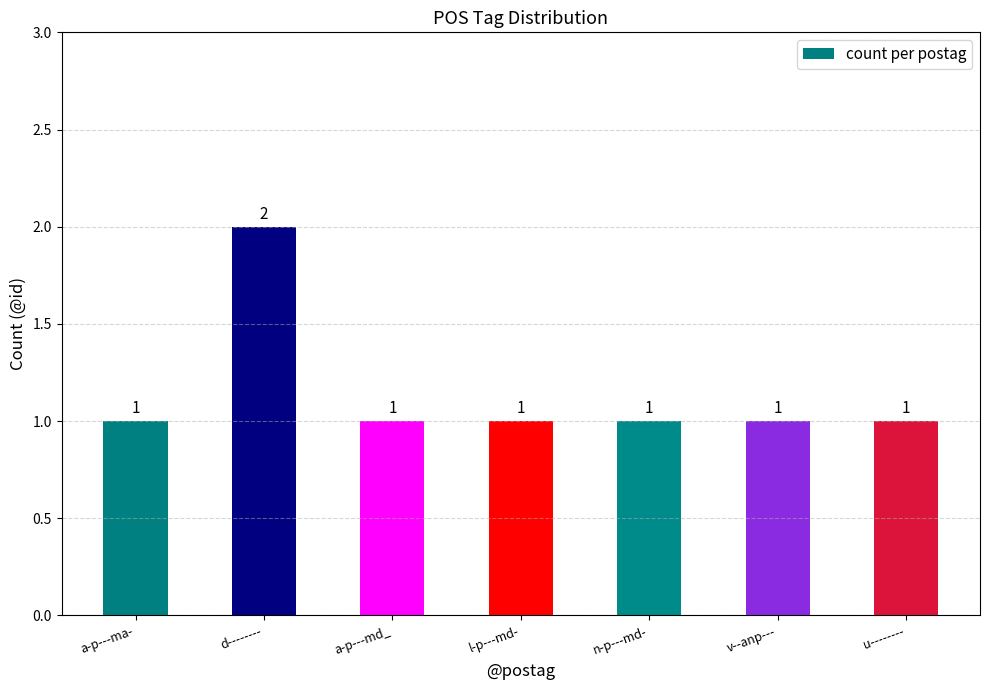

What is the smallest value displayed?

1